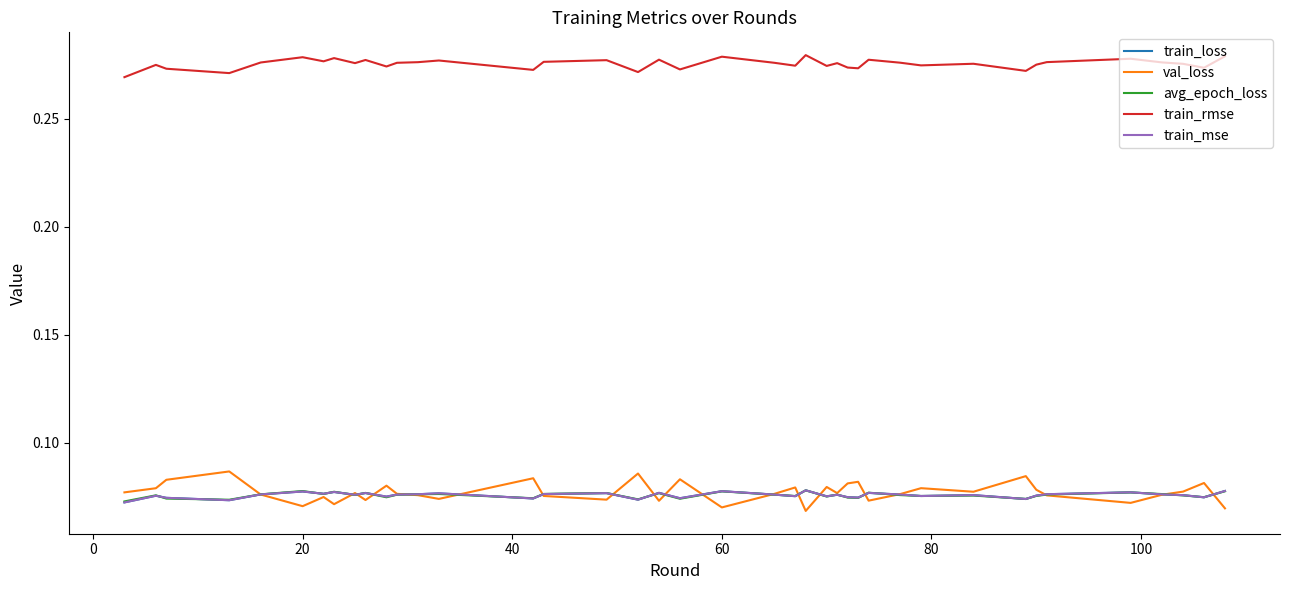

True or false: avg_epoch_loss and train_rmse cross at least once.

False